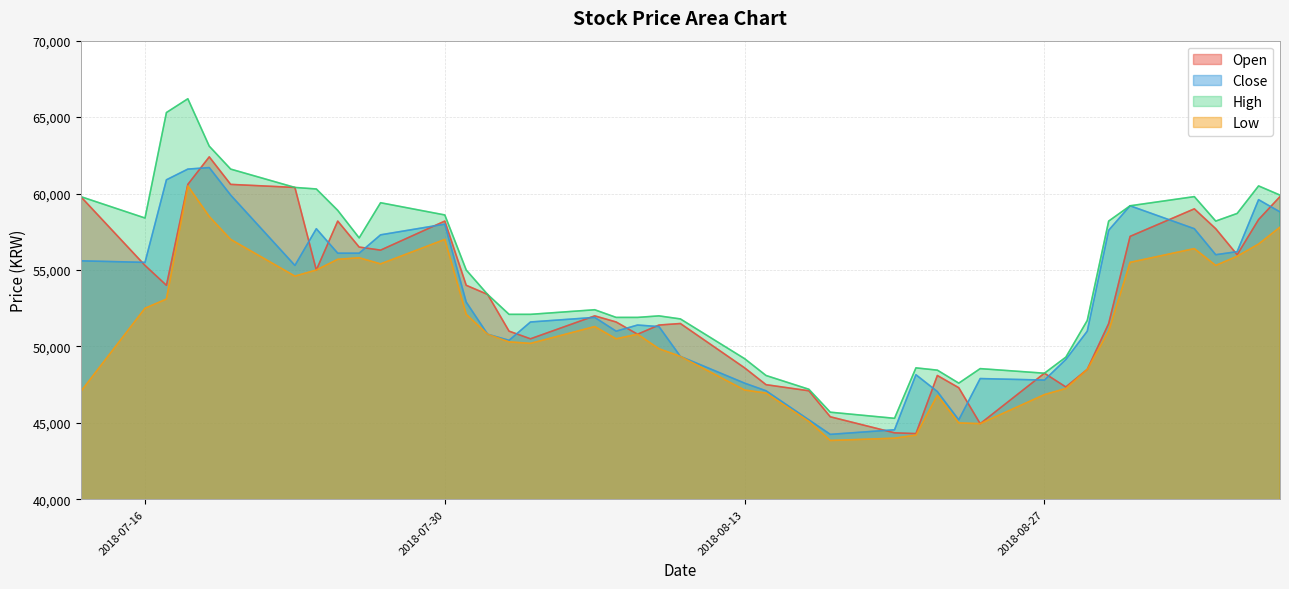

Which has a higher value, 2018-07-17 or 2018-09-06?

2018-09-06